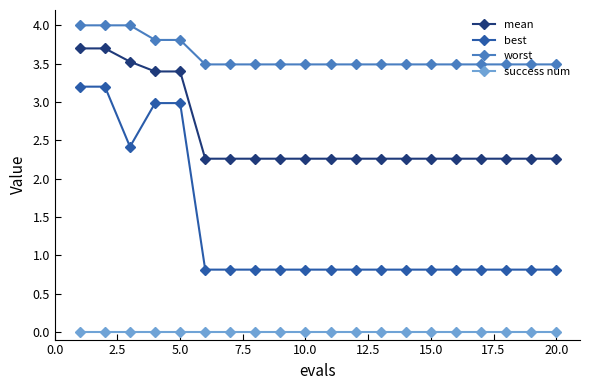

Which series has the largest range (max minus min)?

best